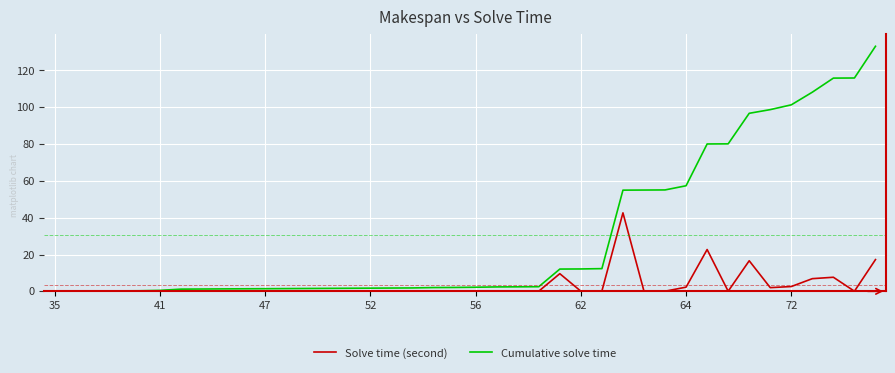

List the series in order of their peak value, highest first.

Cumulative solve time, Solve time (second)